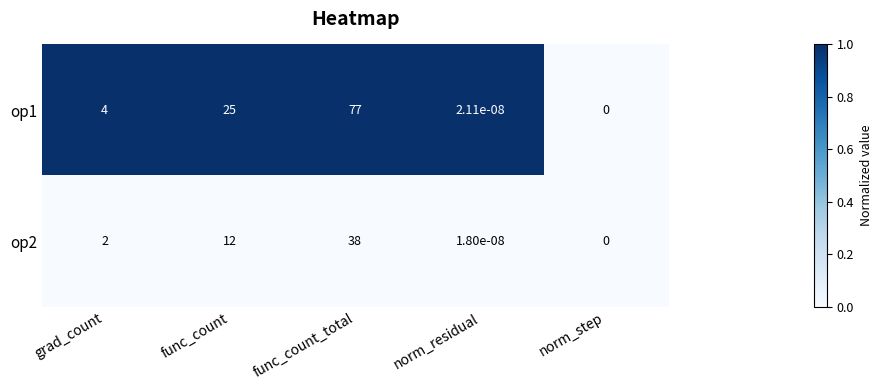

Is it true that op2 equals -16.4 at norm_step?

False